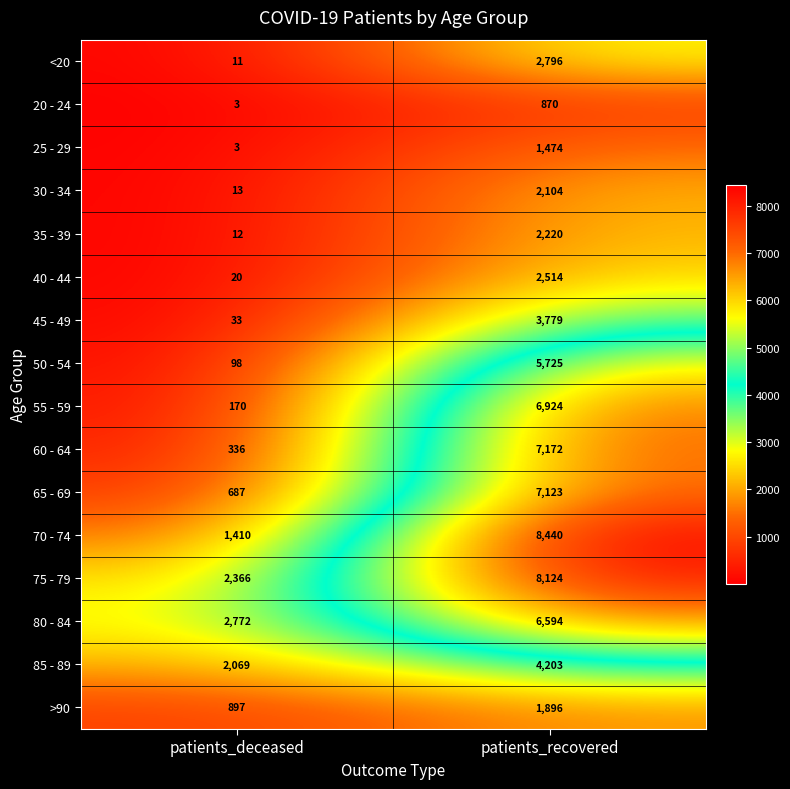

Which series changed the most between patients_deceased and patients_recovered?

70 - 74